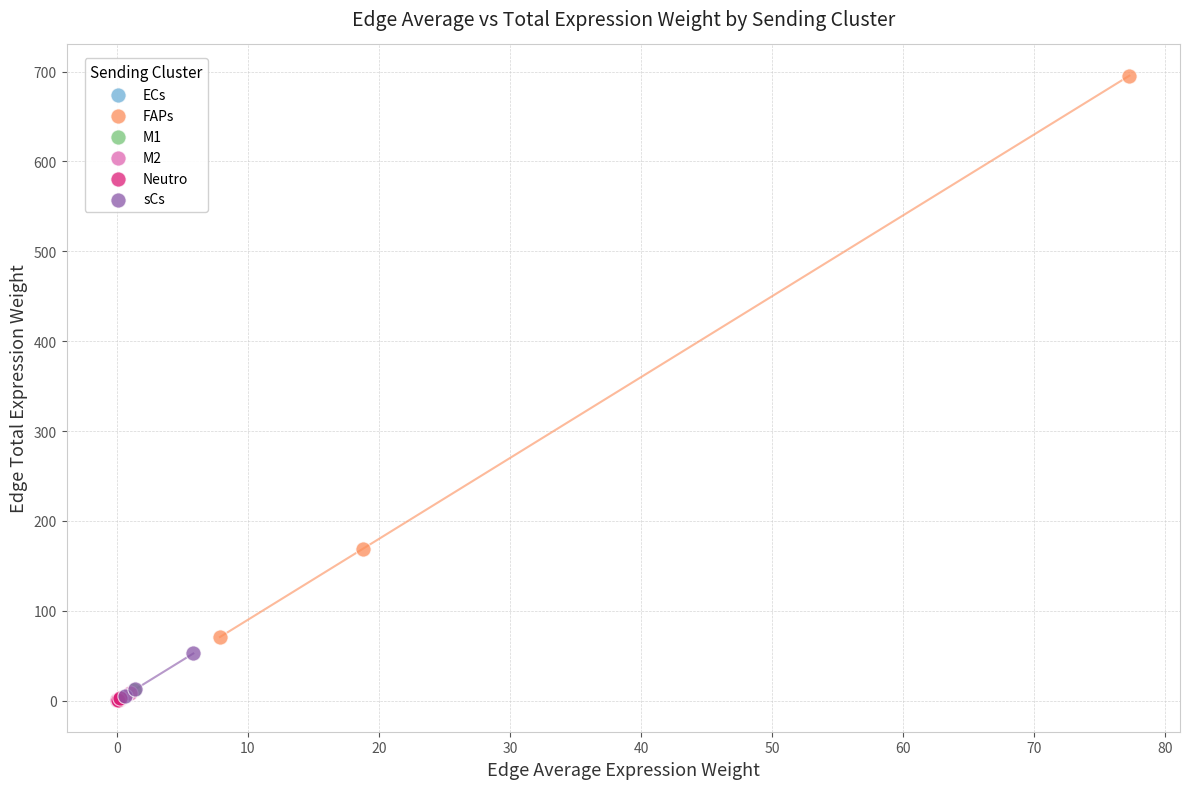

Which series reaches the maximum Y coordinate?

FAPs